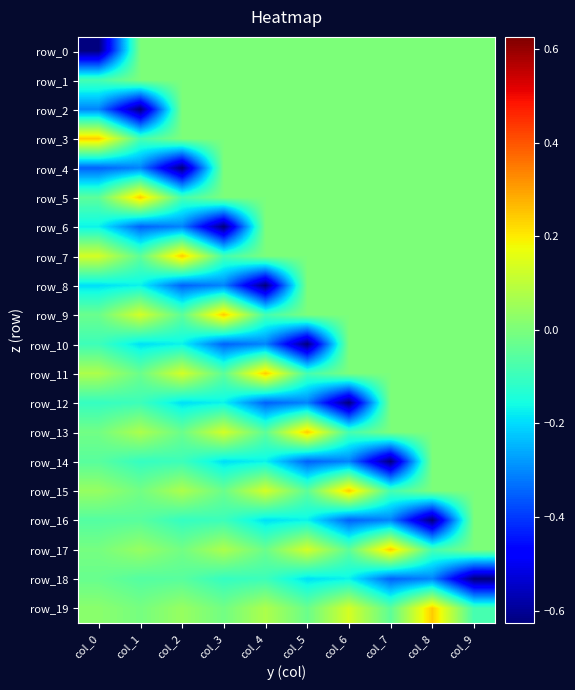

At which label is row_0 closest to 0?

col_1